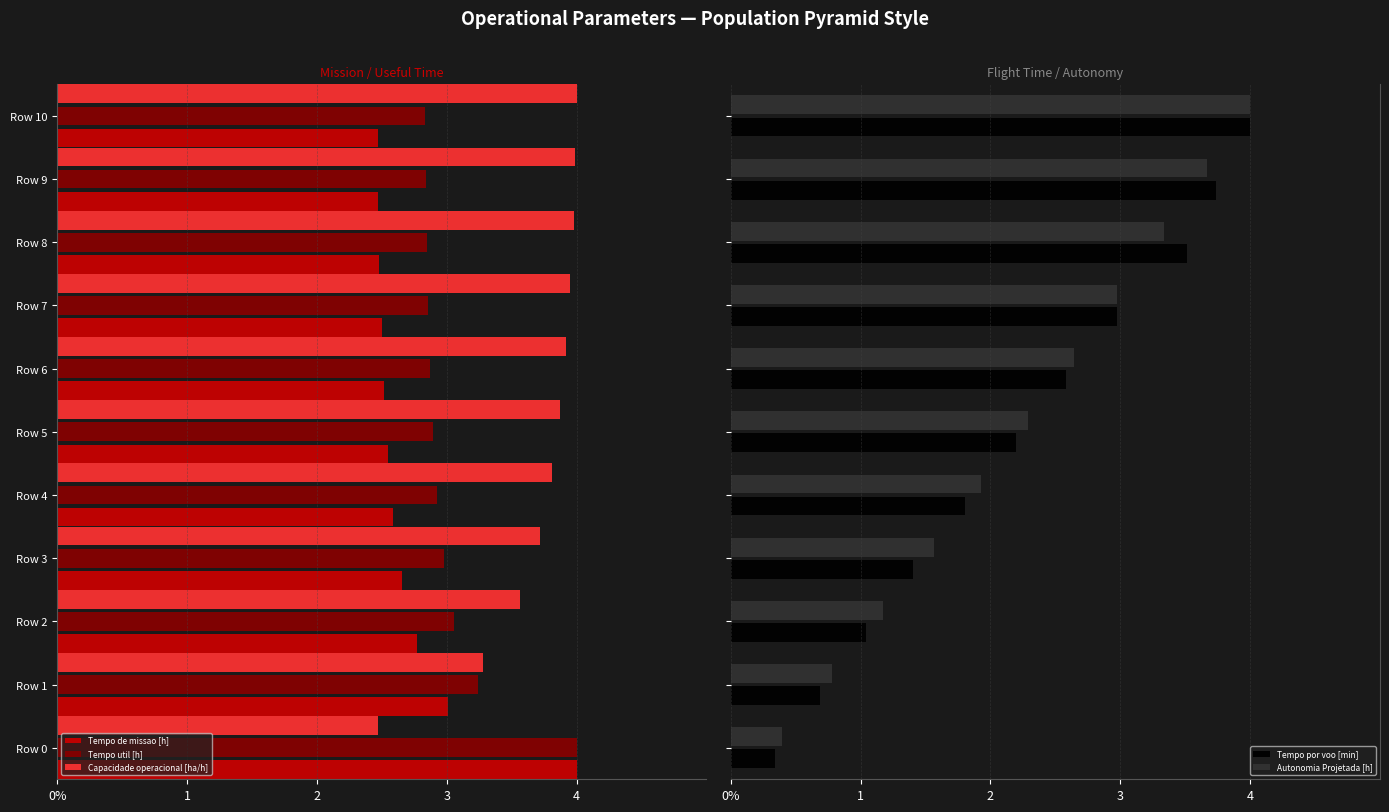

What is the spread (max minus min) of values at Row 4?

5.7